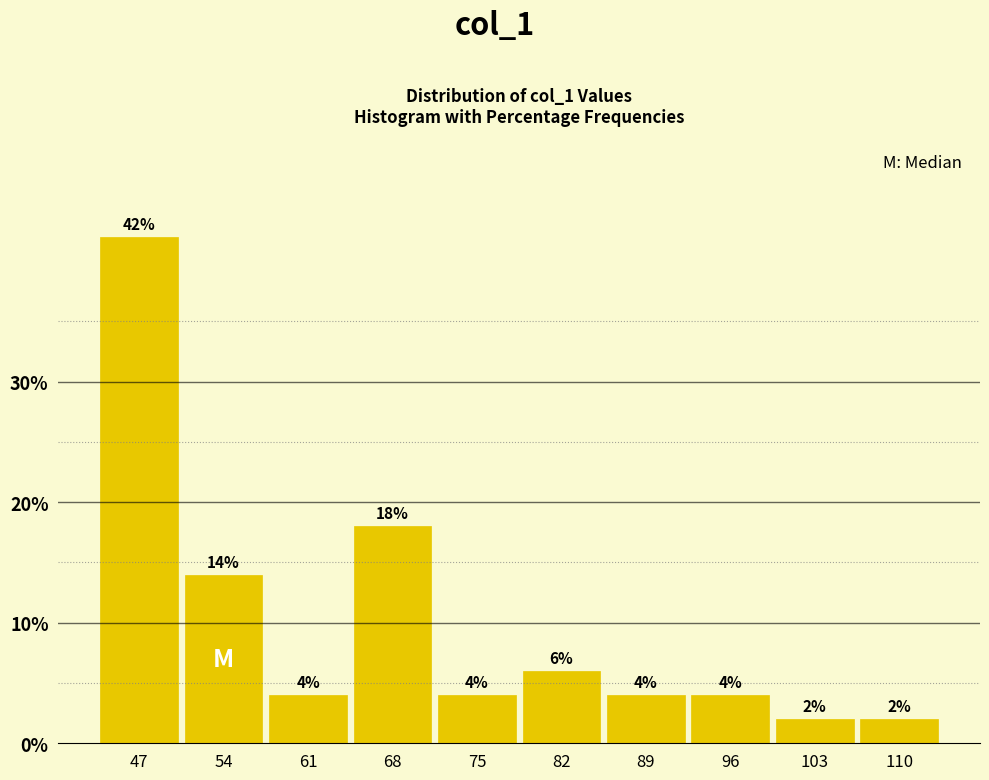

Reading left to right, list every bar in this chart as the range it spans on the x-axis followed by its height.

44 to 51: 42
51 to 58: 14
58 to 65: 4
65 to 72: 18
72 to 79: 4
79 to 86: 6
86 to 93: 4
93 to 100: 4
100 to 107: 2
107 to 114: 2